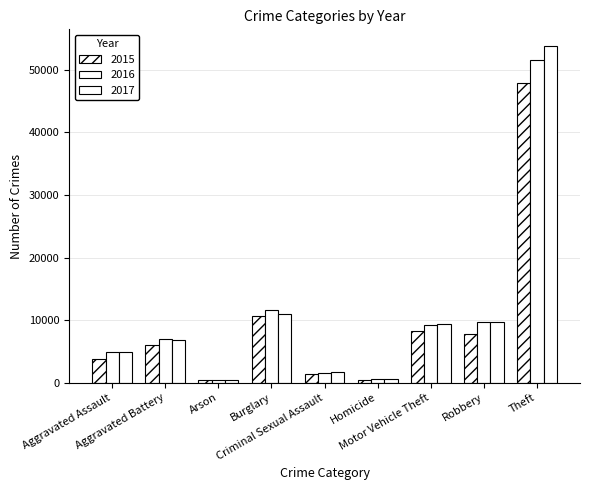

Reading right to left, list all the values displayed in this chart.

2015: 47942	7812	8332	425	1466	10631	378	6007	3817
2016: 51625	9759	9199	652	1610	11658	446	6981	4880
2017: 53783	9714	9397	596	1696	10973	388	6764	4966